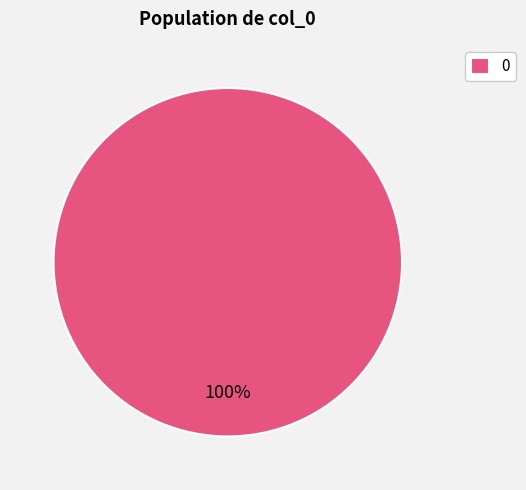

Does 0 account for over 50% of the chart?

Yes